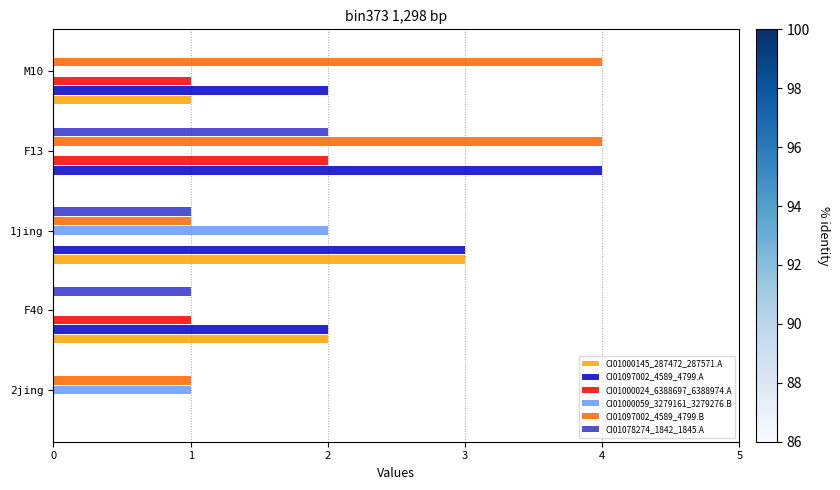

Which series has the largest total across all categories?

CI01097002_4589_4799.A